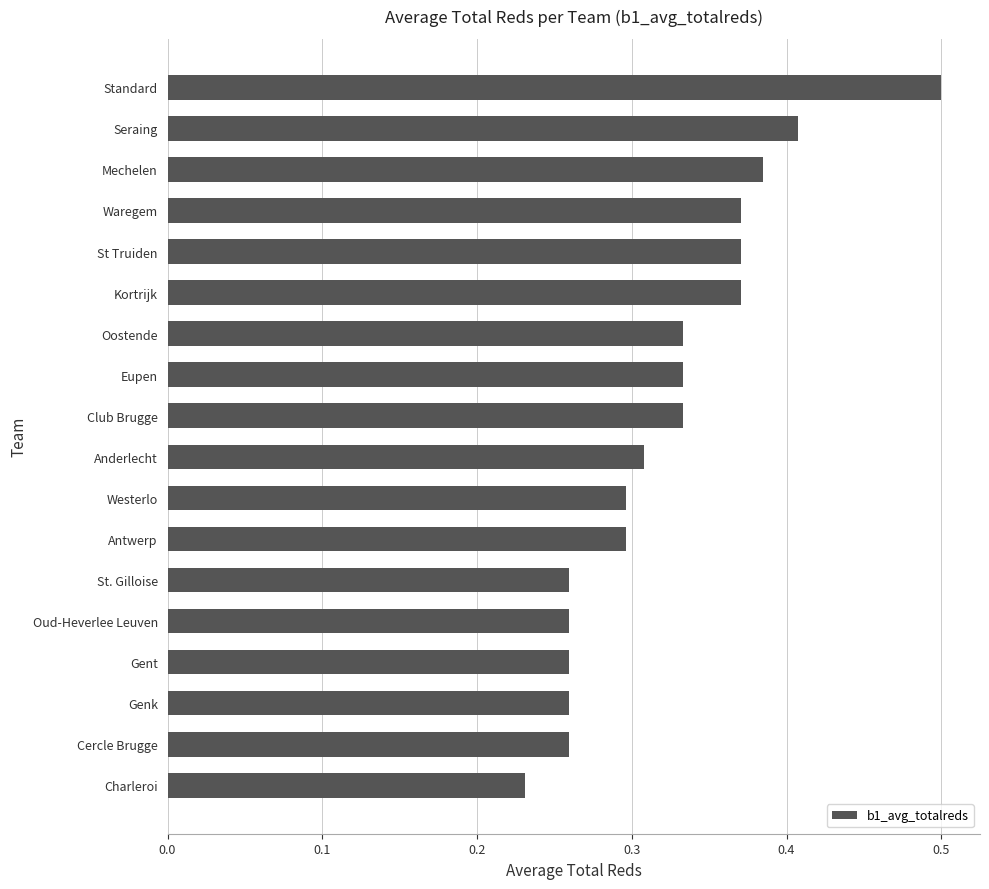

Count the number of categories in the chart.

18